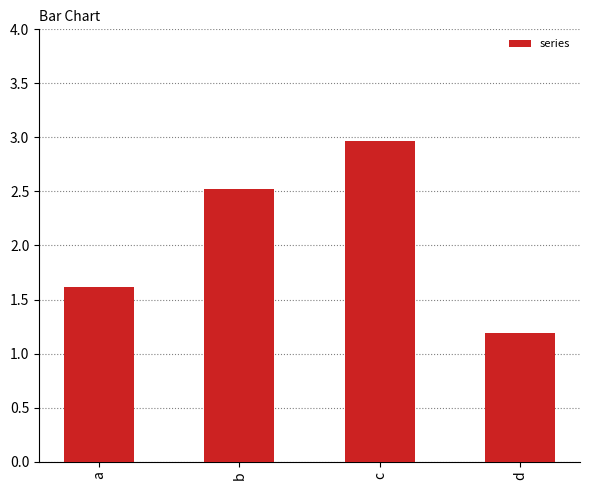

Are the bars grouped side by side (vs. stacked)?

No